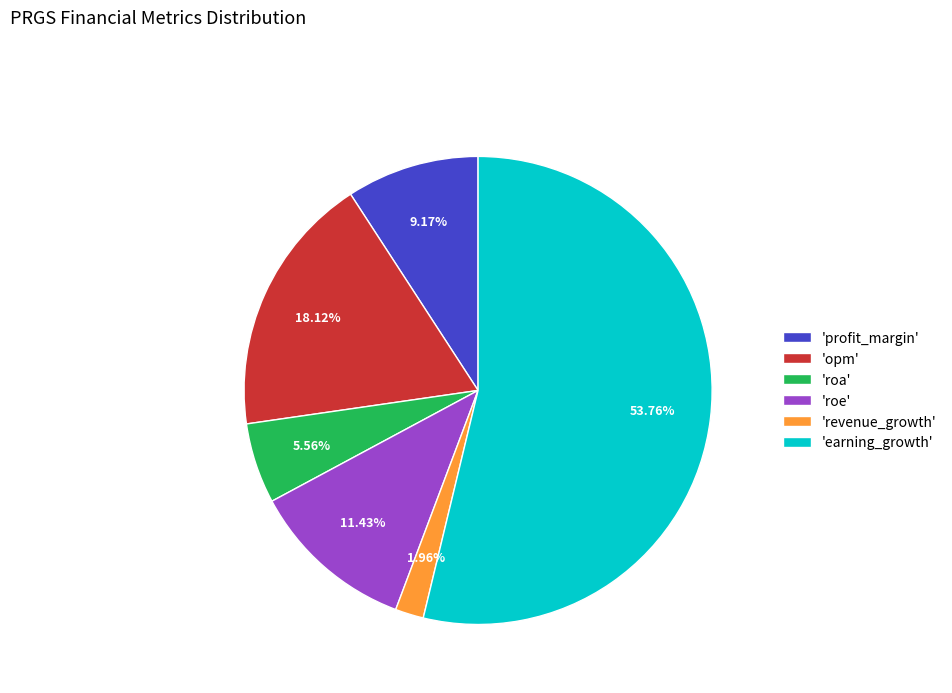

What is the ratio of the value at 'earning_growth' to the value at 'roa'?

9.7